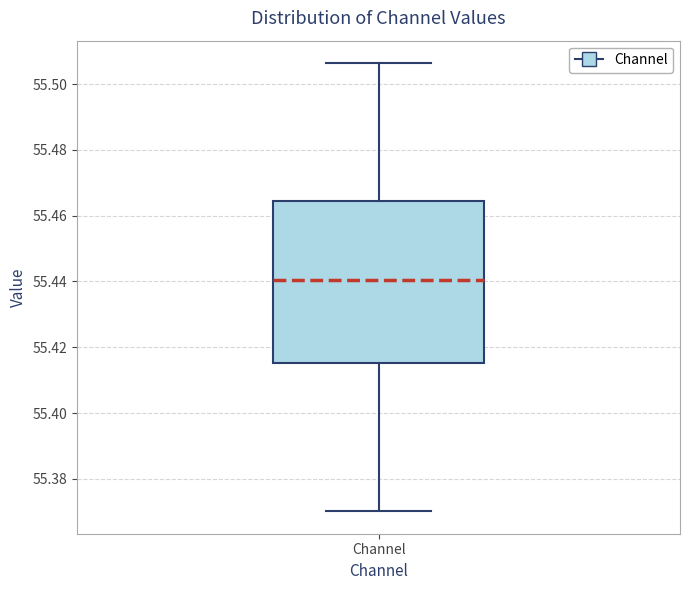

Where is the upper edge of the box for Channel on the y-axis? The values are not printed on the chart, so give them approximately, as read against the axis.

55.464